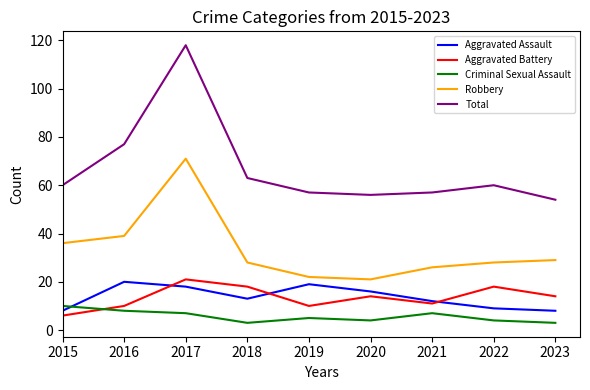

Reading left to right, extract all data points from this chart.

Aggravated Assault: 8	20	18	13	19	16	12	9	8
Aggravated Battery: 6	10	21	18	10	14	11	18	14
Criminal Sexual Assault: 10	8	7	3	5	4	7	4	3
Robbery: 36	39	71	28	22	21	26	28	29
Total: 60	77	118	63	57	56	57	60	54